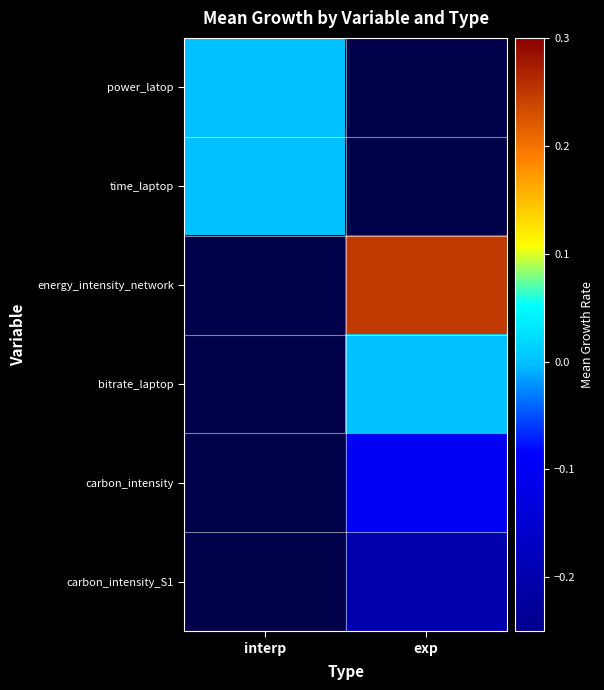

How many categories are shown in the chart?

2